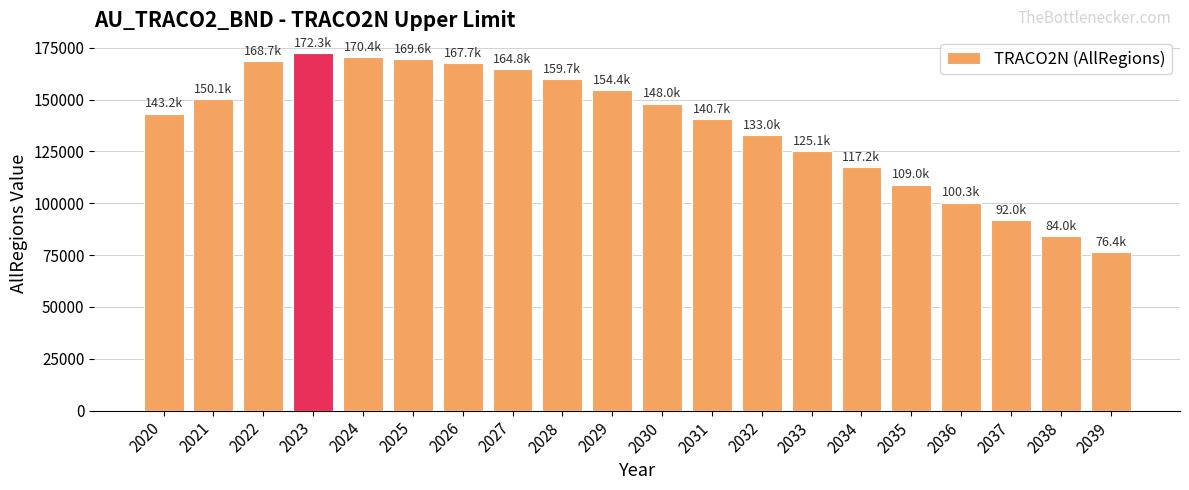

What is the smallest value displayed?

76378.1